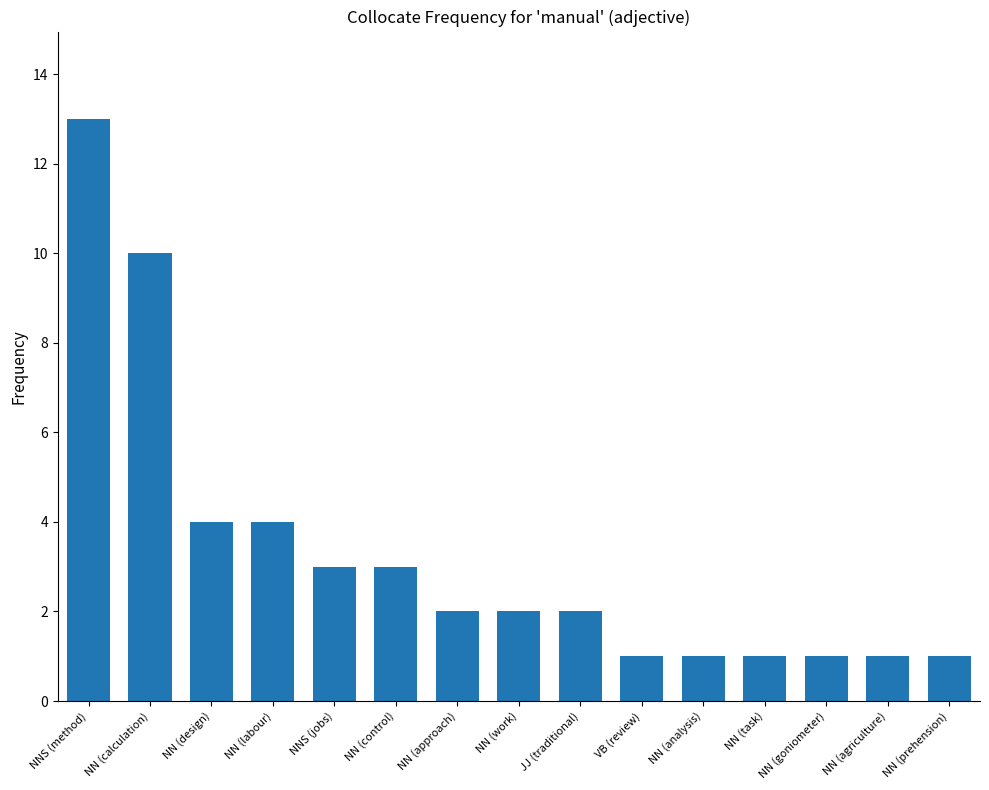

Which has a higher value, NN (analysis) or NN (calculation)?

NN (calculation)